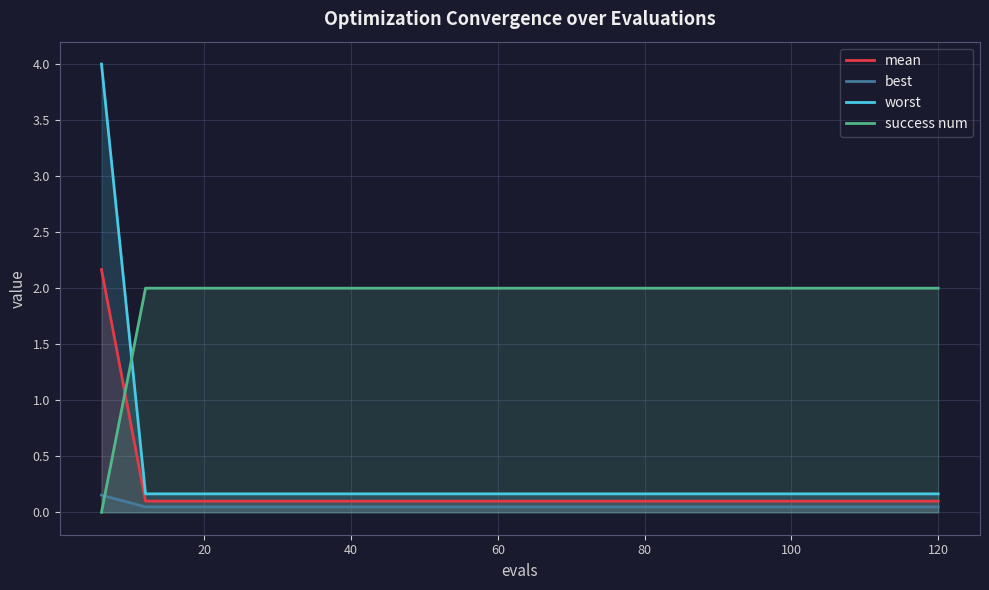

Which series has the largest range (max minus min)?

worst